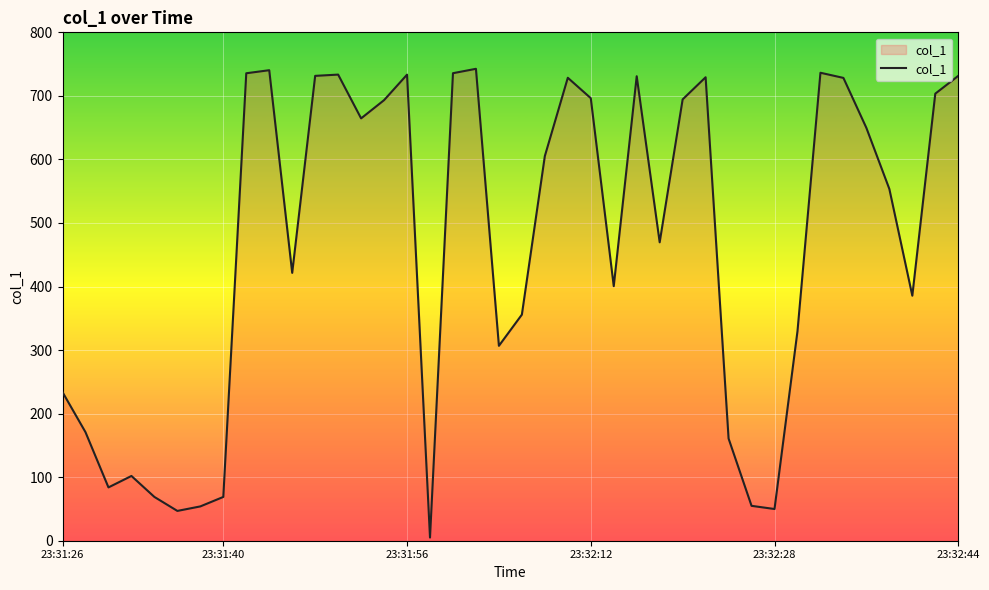

What is the average value?

464.2